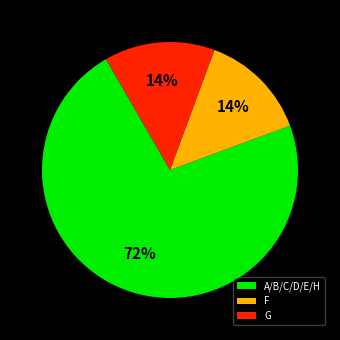

True or false: A/B/C/D/E/H accounts for 72% of the total.

True